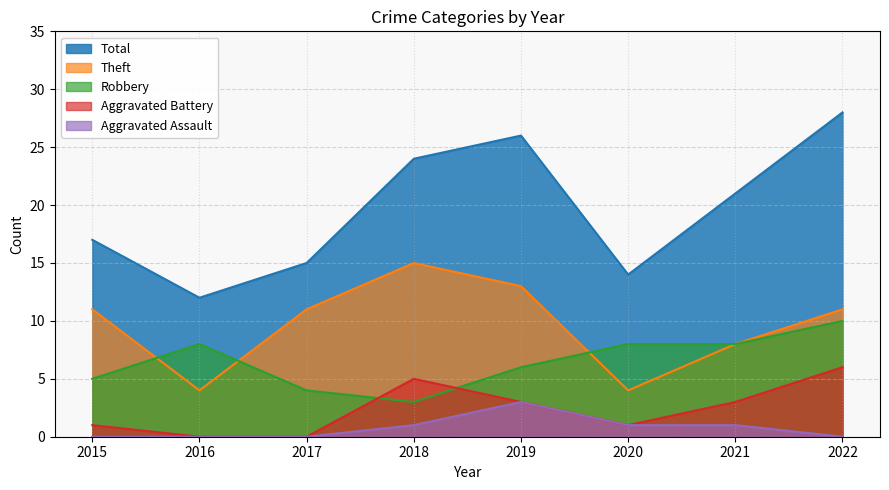

How many values in Aggravated Assault are above zero?

4